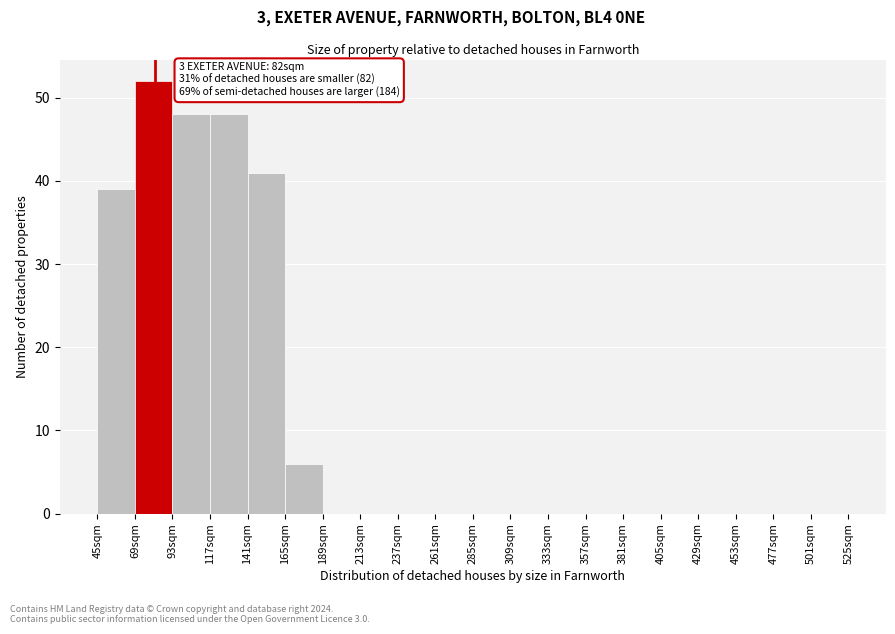

Which range on the x-axis has the tallest bar?

69 to 93